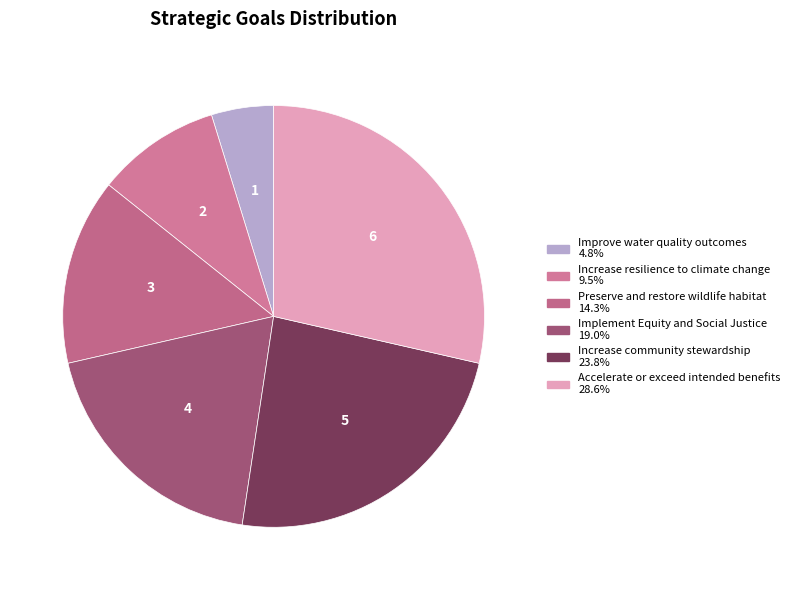

Do Improve water quality outcomes and Accelerate or exceed intended benefits together represent more than half of the pie?

No